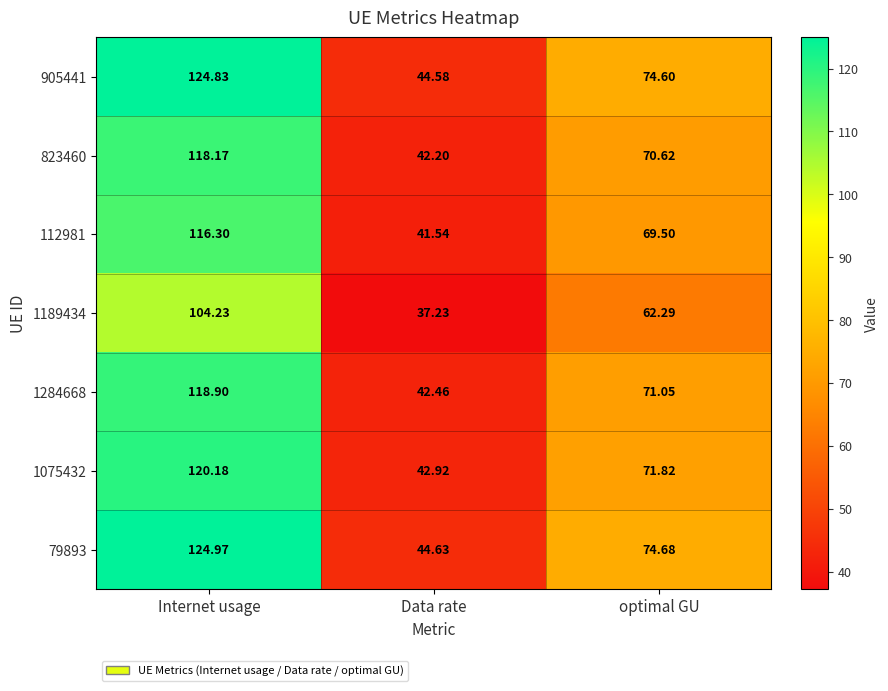

At which category is the sum across all series the highest?

Internet usage